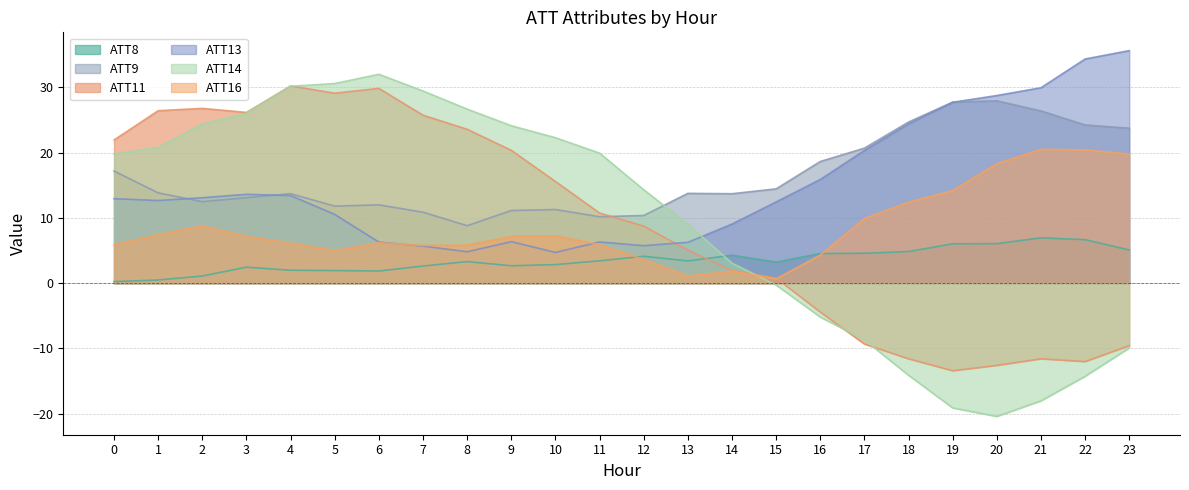

What is the sum of all ATT13 values?

360.7